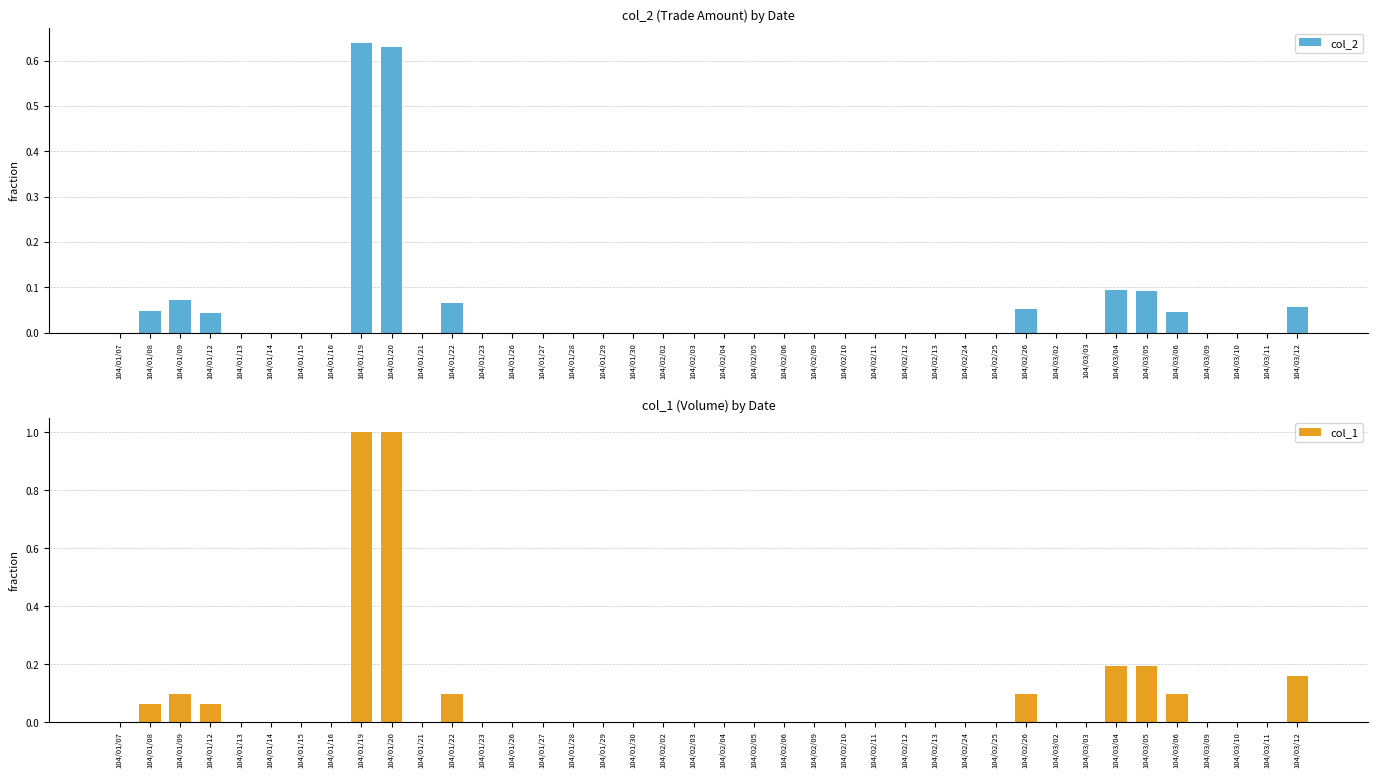

What is the difference between the maximum and minimum values in the col_1 series?

1.0